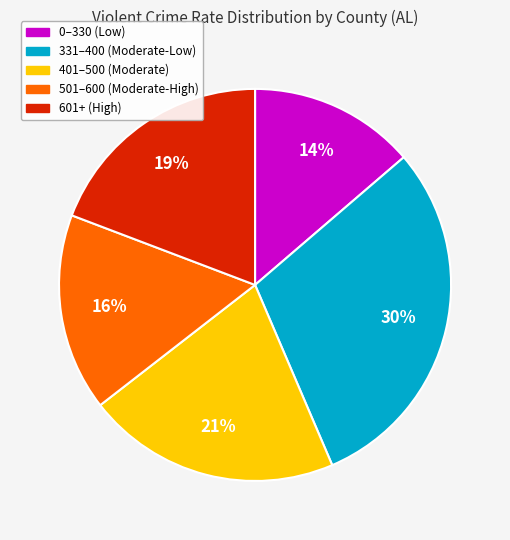

True or false: 0–330 (Low) accounts for 14% of the total.

True